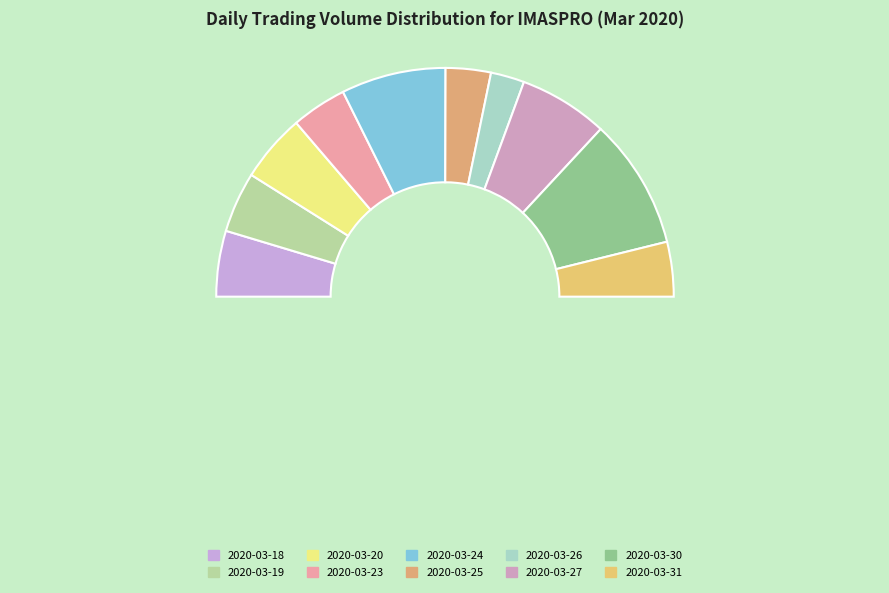

To the nearest percent, what percentage of the pie is 2020-03-24?

15%